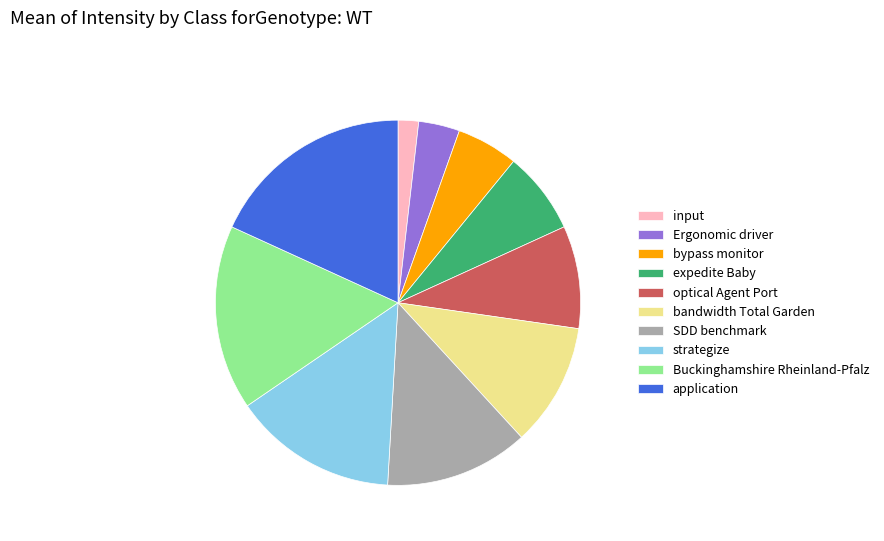

Does any single category account for the majority?

No